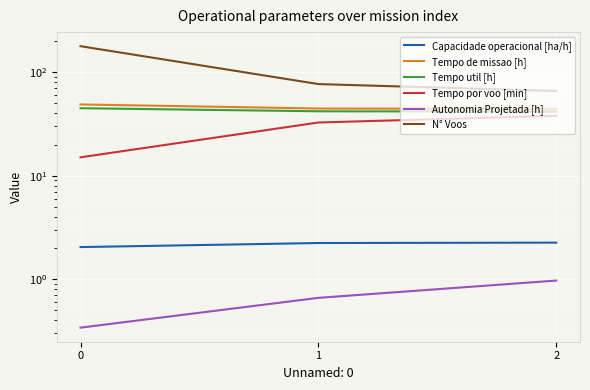

Reading left to right, extract all data points from this chart.

Capacidade operacional [ha/h]: 2.0	2.2	2.3
Tempo de missao [h]: 48.9	44.7	44.3
Tempo util [h]: 45.0	42.0	41.8
Tempo por voo [min]: 15.1	32.7	38.0
Autonomia Projetada [h]: 0.3	0.7	1.0
N° Voos: 179.0	77.0	66.0